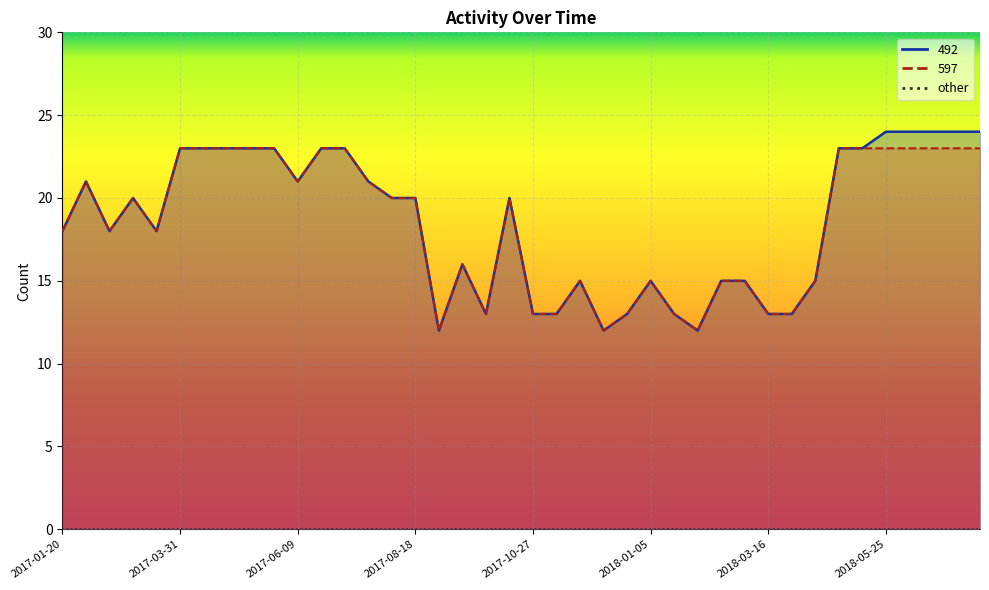

What is the lowest value of the 492 series?

12